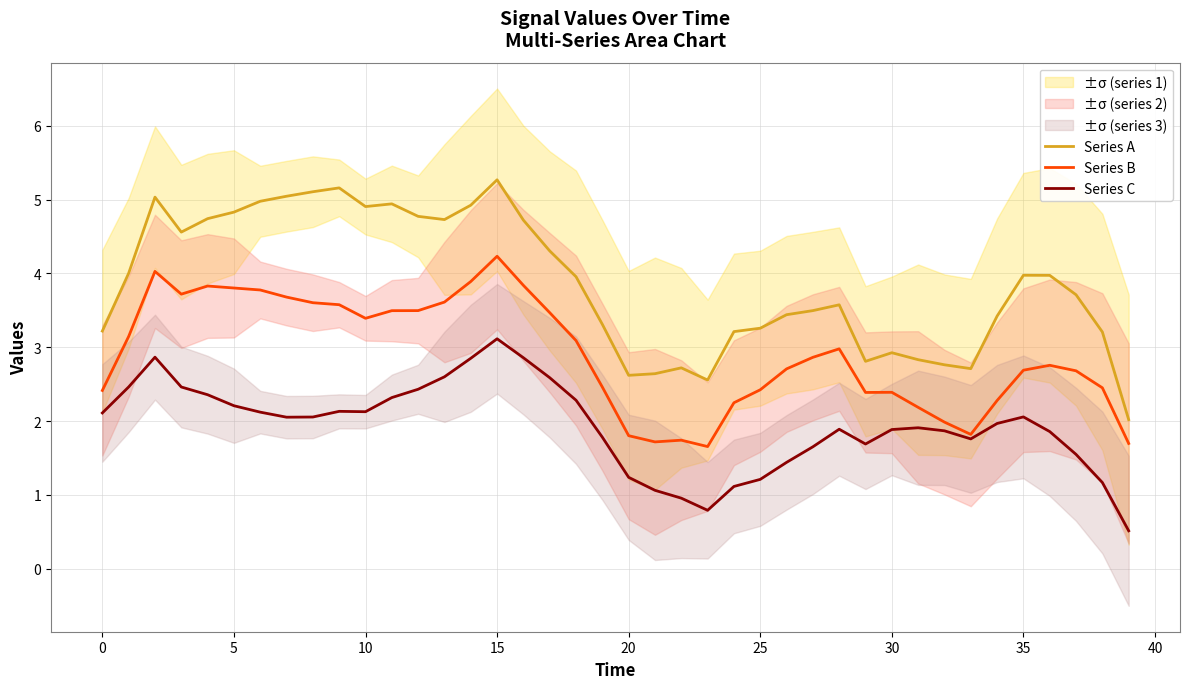

True or false: Series B and Series A cross at least once.

False